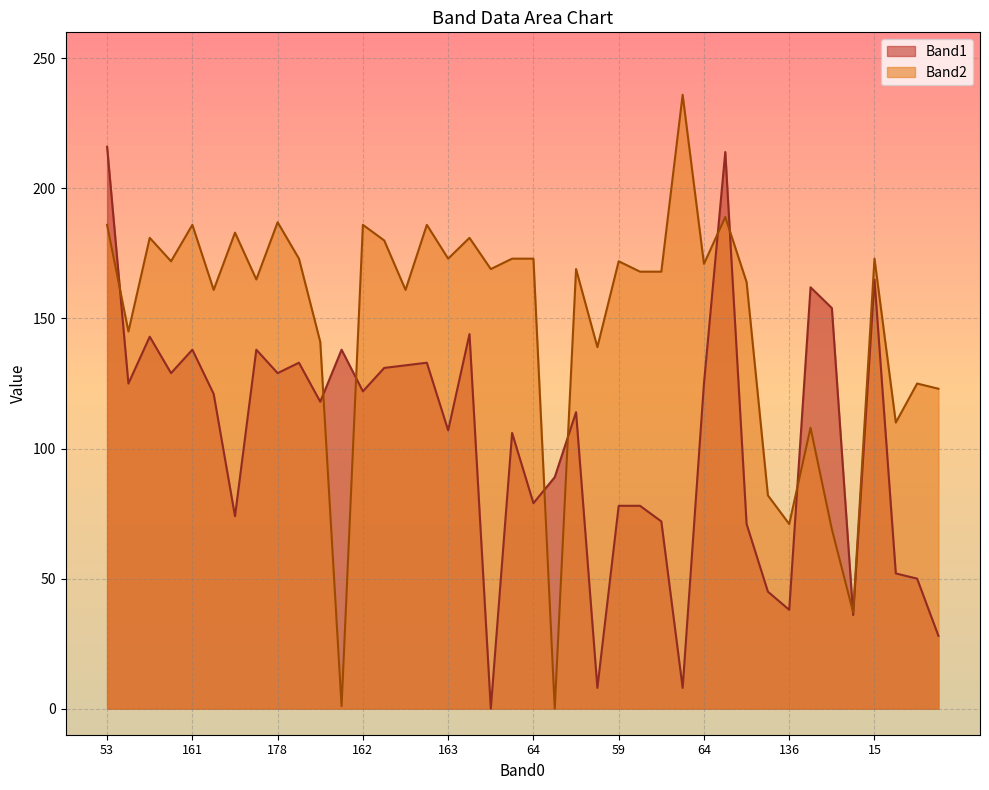

Which series has the largest total across all categories?

Band2